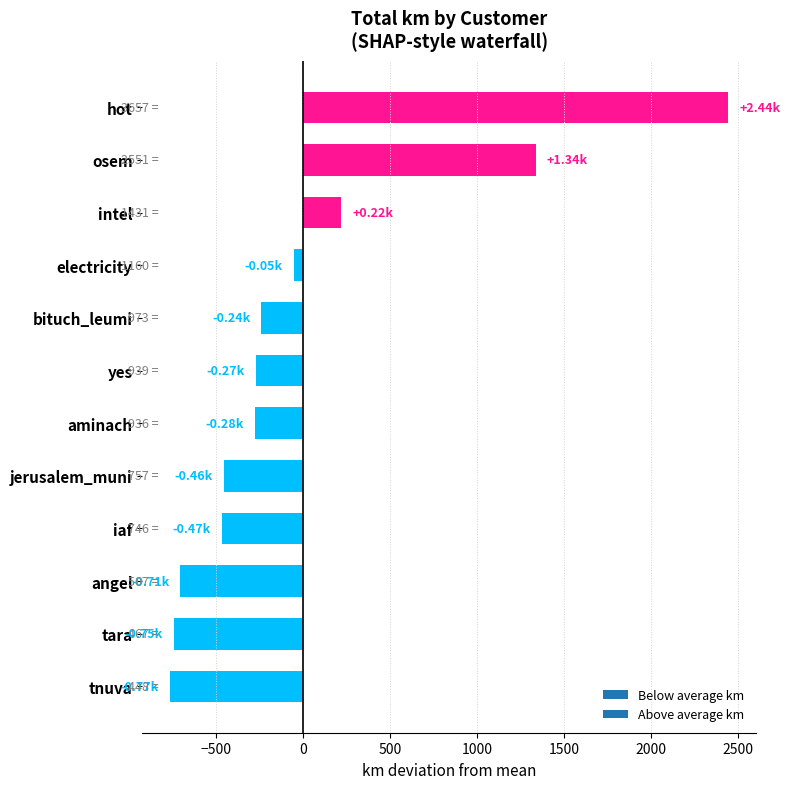

Which has a higher value, iaf or electricity?

electricity